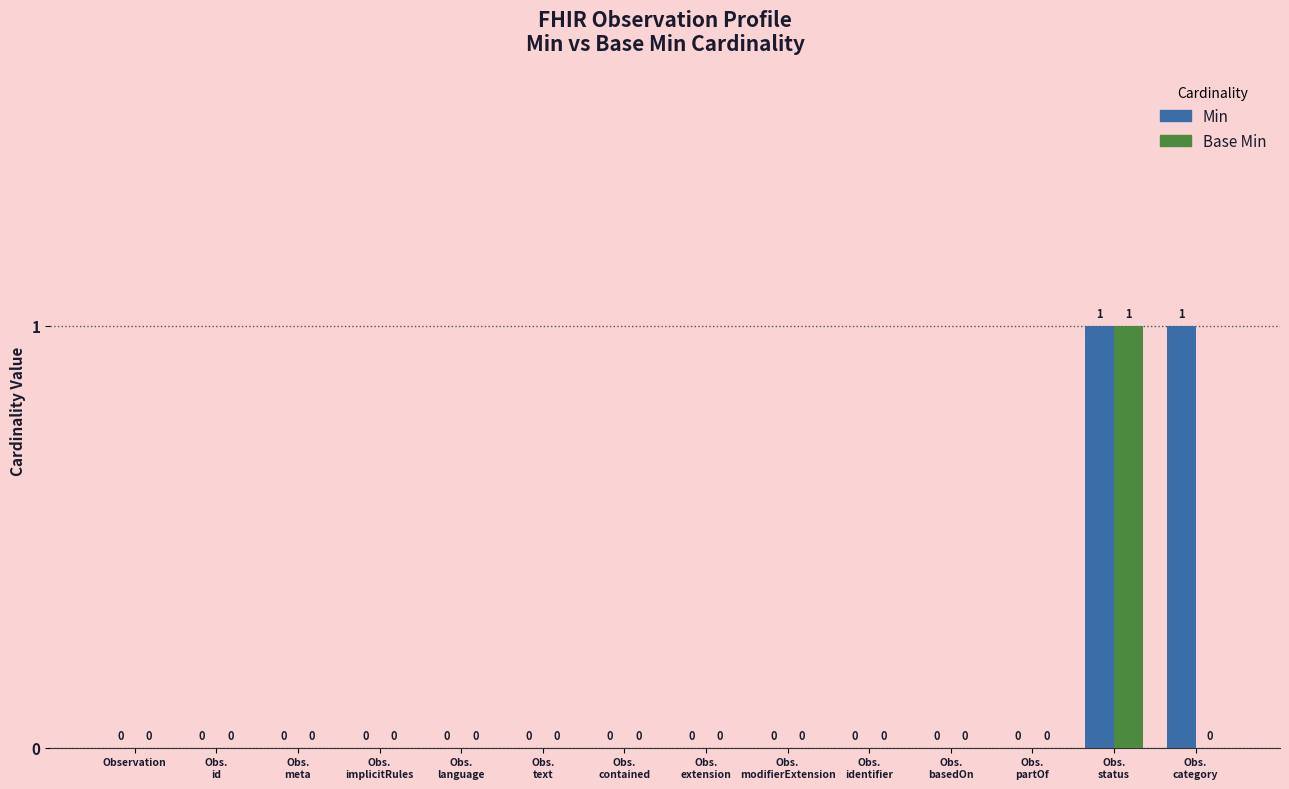

Does the chart contain stacked bars?

No